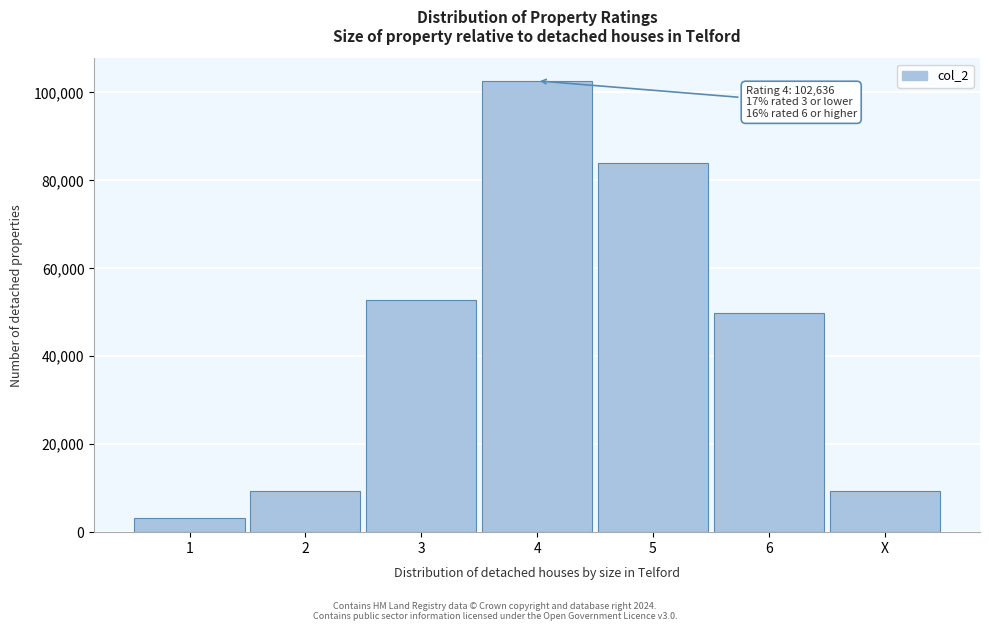

Reading left to right, list all the values displayed in this chart.

3110	9331	52873	102636	83975	49763	9331